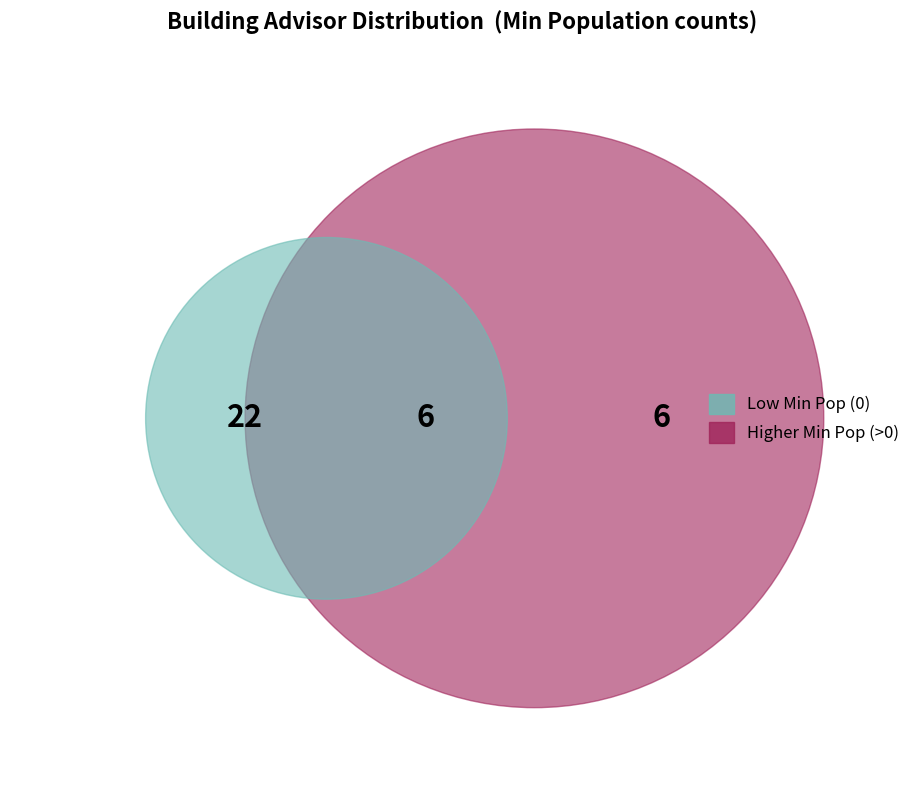

Is it true that ADVISOR_RELIGION is 18% of the pie?

False